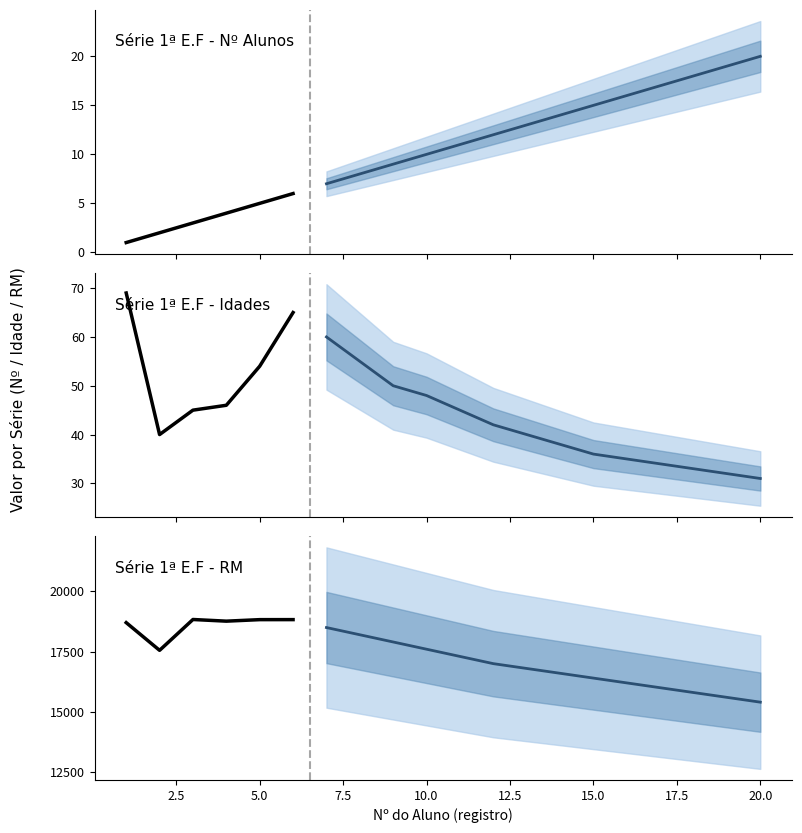

Is this an area chart (filled region under the line)?

No